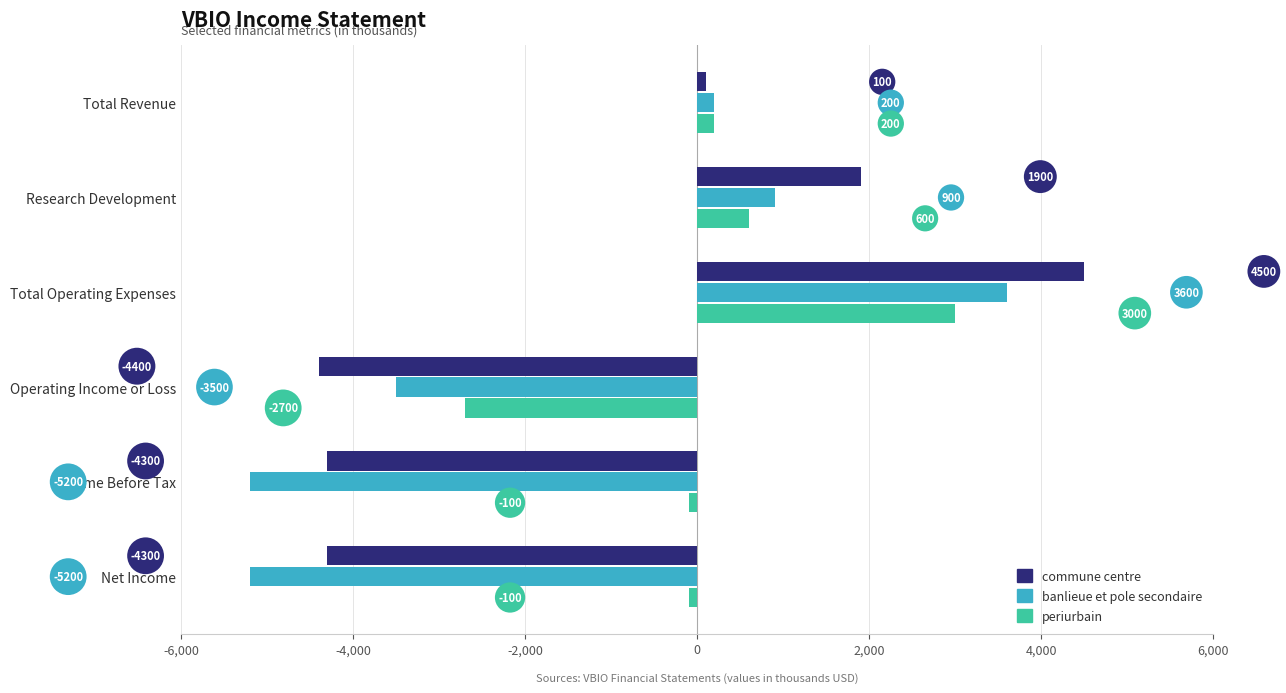

Between Total Operating Expenses and Operating Income or Loss, which series saw the biggest shift?

commune centre